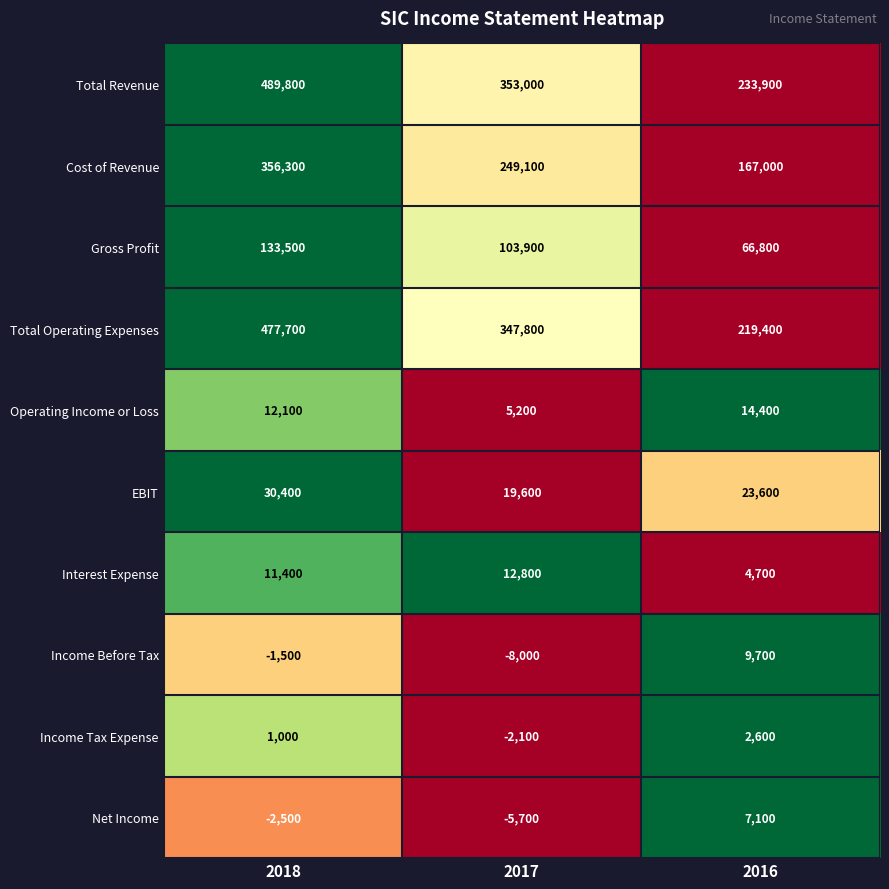

Reading left to right, extract all data points from this chart.

Total Revenue: 2018=489800	2017=353000	2016=233900
Cost of Revenue: 2018=356300	2017=249100	2016=167000
Gross Profit: 2018=133500	2017=103900	2016=66800
Total Operating Expenses: 2018=477700	2017=347800	2016=219400
Operating Income or Loss: 2018=12100	2017=5200	2016=14400
EBIT: 2018=30400	2017=19600	2016=23600
Interest Expense: 2018=11400	2017=12800	2016=4700
Income Before Tax: 2018=-1500	2017=-8000	2016=9700
Income Tax Expense: 2018=1000	2017=-2100	2016=2600
Net Income: 2018=-2500	2017=-5700	2016=7100